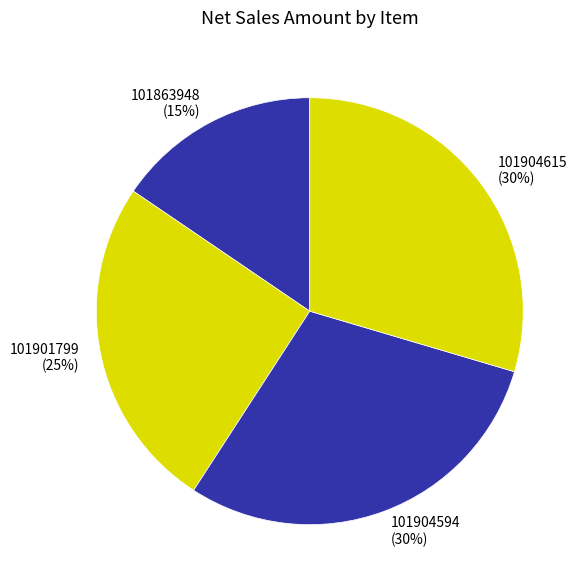

To the nearest percent, what is the average slice percentage?

25%